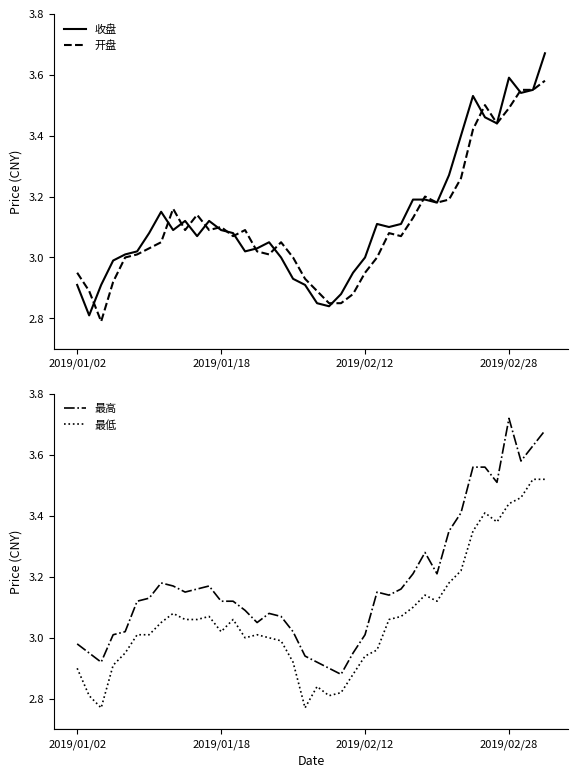

True or false: 最低 and 最高 intersect in this chart.

False